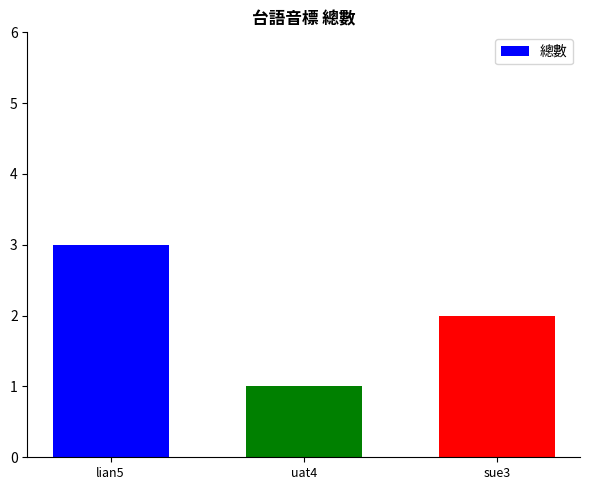

How many categories are shown in the chart?

3